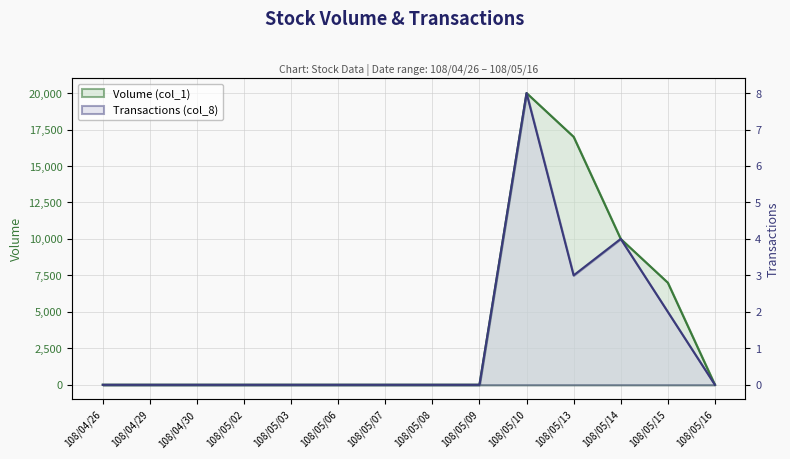

Is the value of Transactions (col_8) at 108/05/10 greater than the value of Volume (col_1) at 108/05/02?

Yes